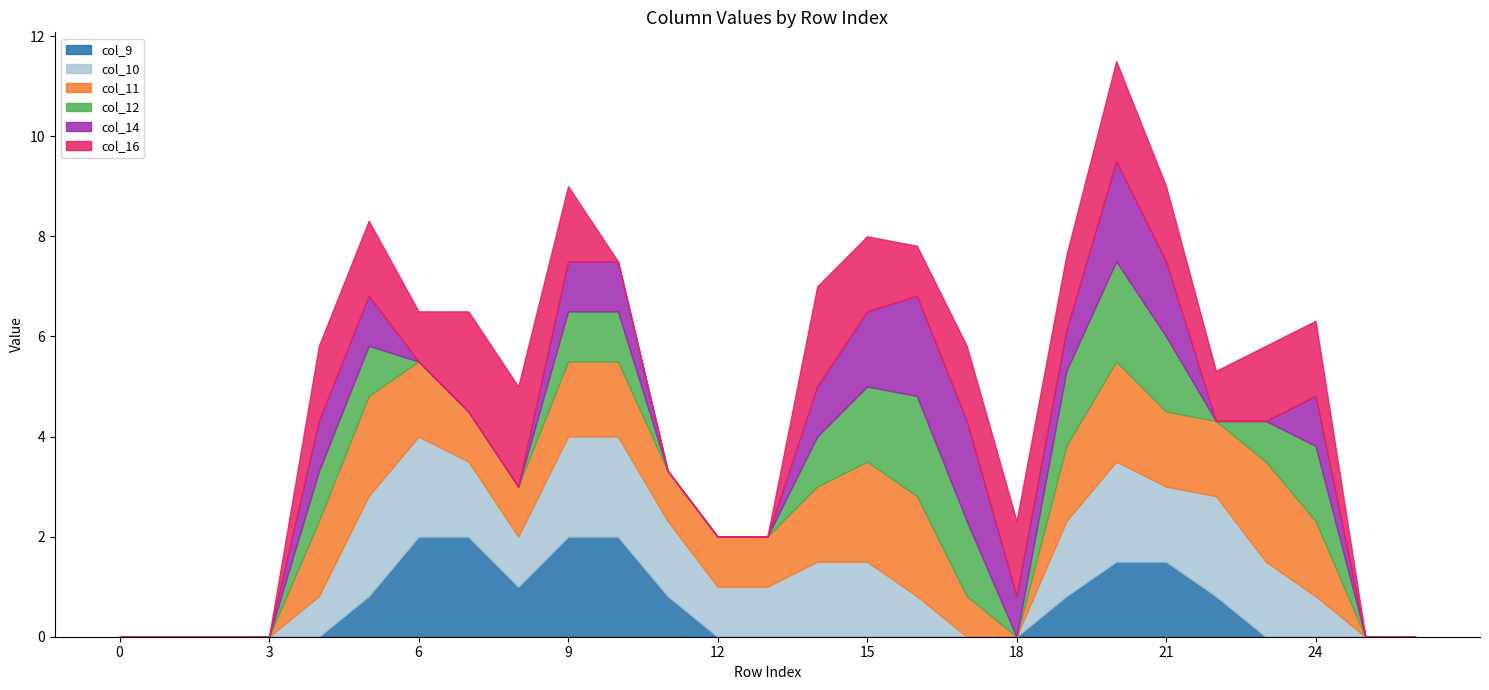

Reading right to left, what are all the values shown in this chart?

col_9: 0.0	0.0	0.0	0.0	0.8	1.5	1.5	0.8	0.0	0.0	0.0	0.0	0.0	0.0	0.0	0.8	2.0	2.0	1.0	2.0	2.0	0.8	0.0	0.0	0.0	0.0	0.0
col_10: 0.0	0.0	0.8	1.5	2.0	1.5	2.0	1.5	0.0	0.0	0.8	1.5	1.5	1.0	1.0	1.5	2.0	2.0	1.0	1.5	2.0	2.0	0.8	0.0	0.0	0.0	0.0
col_11: 0.0	0.0	1.5	2.0	1.5	1.5	2.0	1.5	0.0	0.8	2.0	2.0	1.5	1.0	1.0	1.0	1.5	1.5	1.0	1.0	1.5	2.0	1.5	0.0	0.0	0.0	0.0
col_12: 0.0	0.0	1.5	0.8	0.0	1.5	2.0	1.5	0.0	1.5	2.0	1.5	1.0	0.0	0.0	0.0	1.0	1.0	0.0	0.0	0.0	1.0	1.0	0.0	0.0	0.0	0.0
col_14: 0.0	0.0	1.0	0.0	0.0	1.5	2.0	0.8	0.8	2.0	2.0	1.5	1.0	0.0	0.0	0.0	1.0	1.0	0.0	0.0	0.0	1.0	1.0	0.0	0.0	0.0	0.0
col_16: 0.0	0.0	1.5	1.5	1.0	1.5	2.0	1.5	1.5	1.5	1.0	1.5	2.0	0.0	0.0	0.0	0.0	1.5	2.0	2.0	1.0	1.5	1.5	0.0	0.0	0.0	0.0